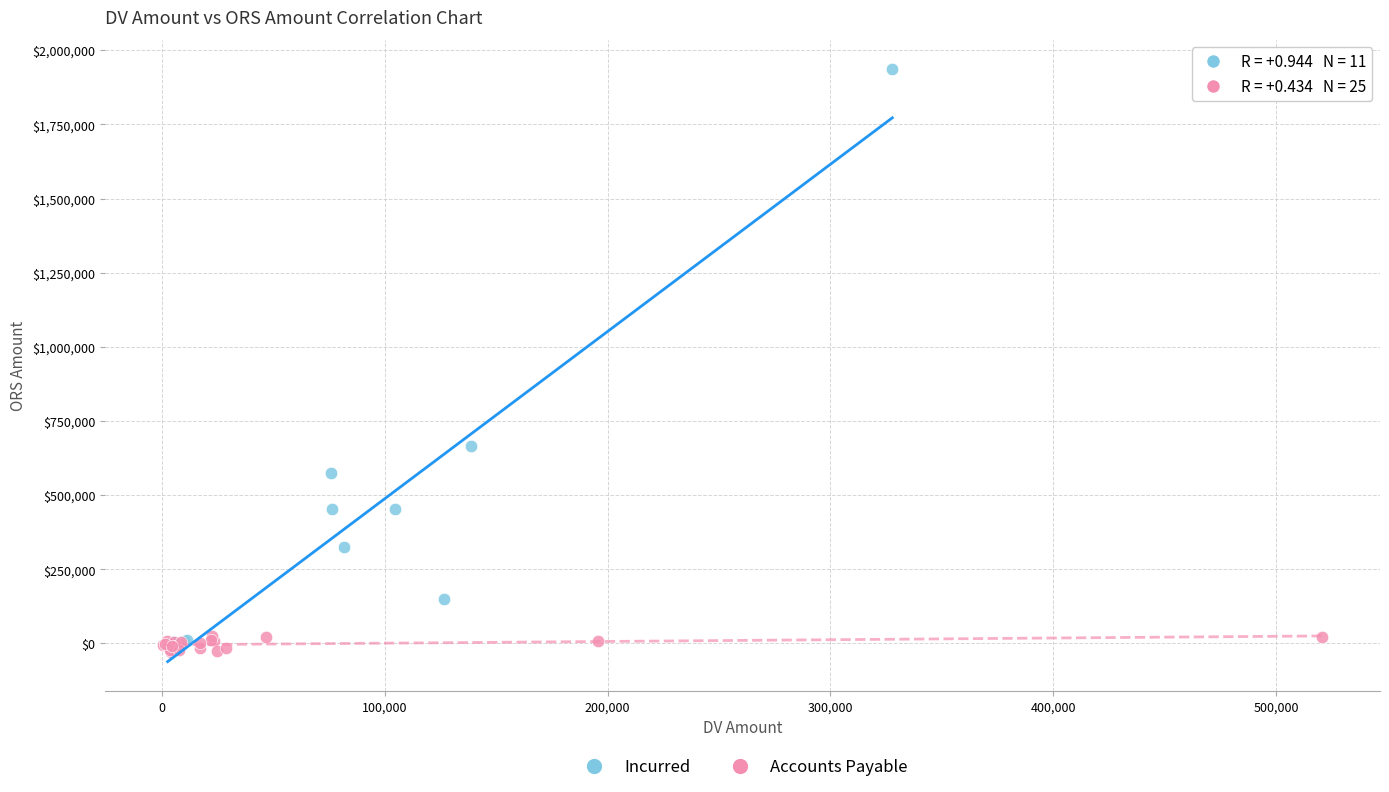

Which series reaches the maximum Y coordinate?

Incurred